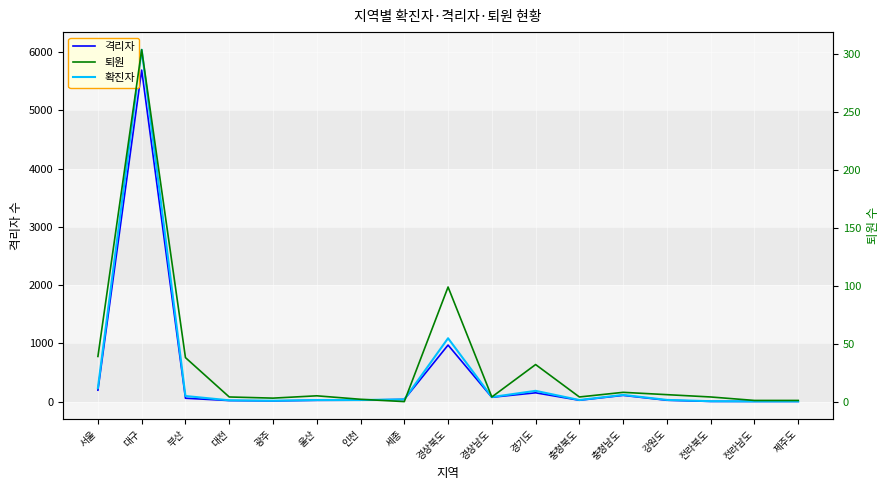

What is the difference between the maximum and second lowest values in the 확진자 series?

6040